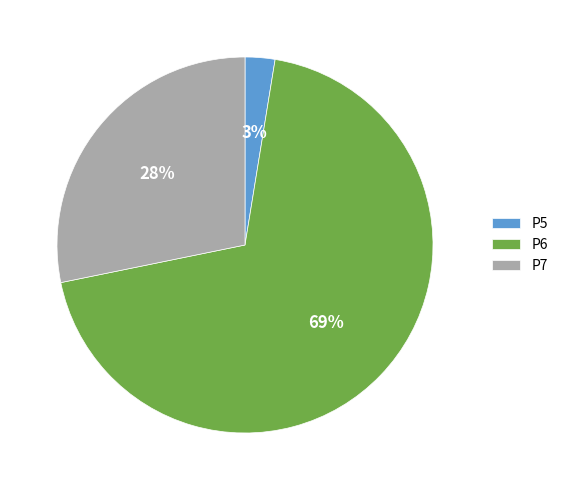

Does P7 represent more than half of the total?

No